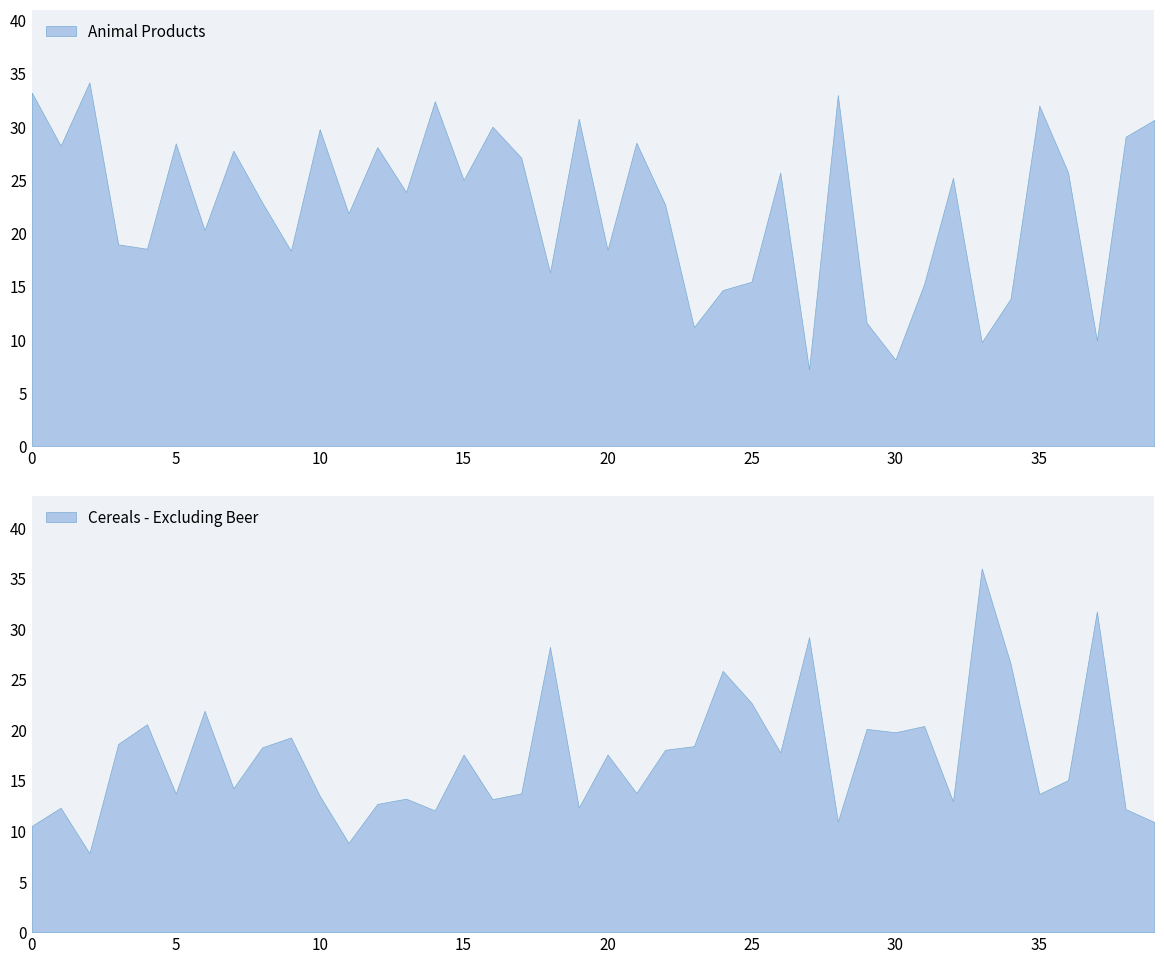

The Animal Products series shows 28.4 at 5. True or false?

True